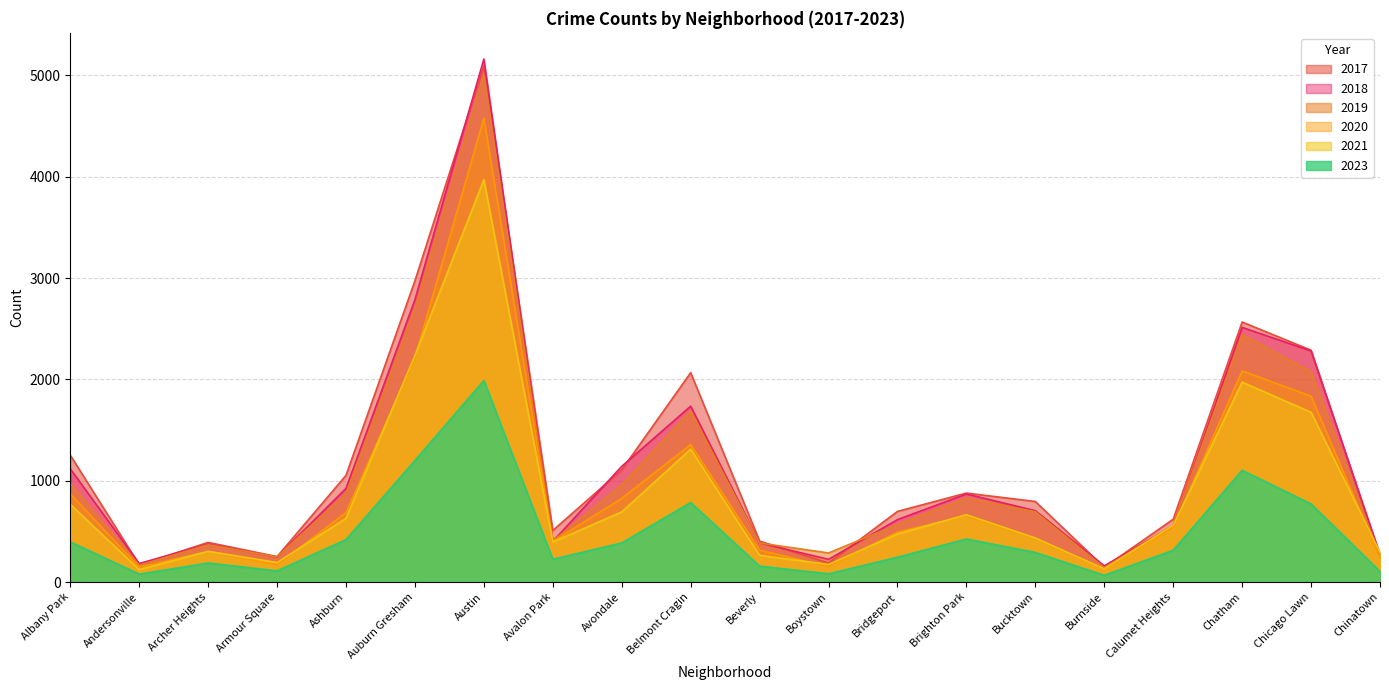

What is the sum of all 2018 values?

22654